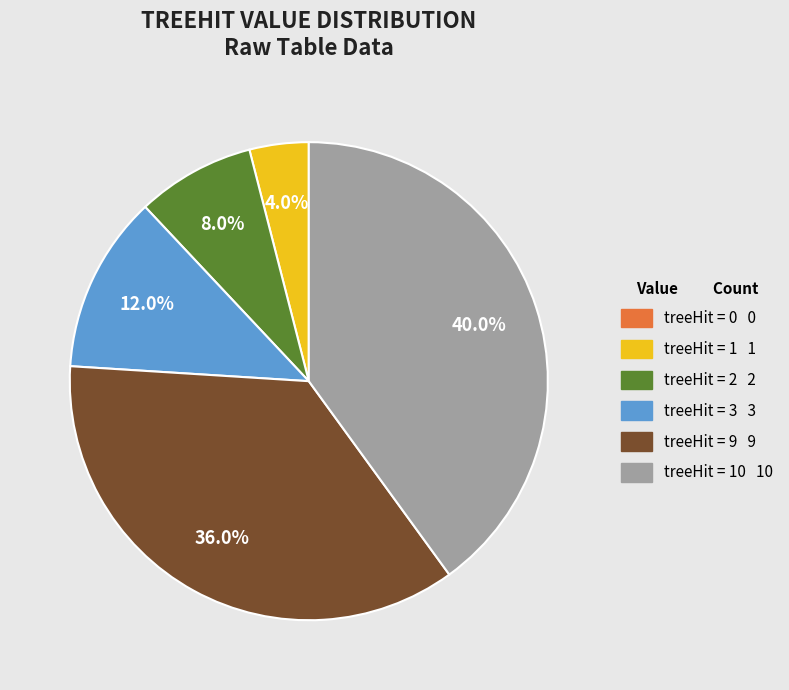

Is there any slice that represents more than half of the pie?

No